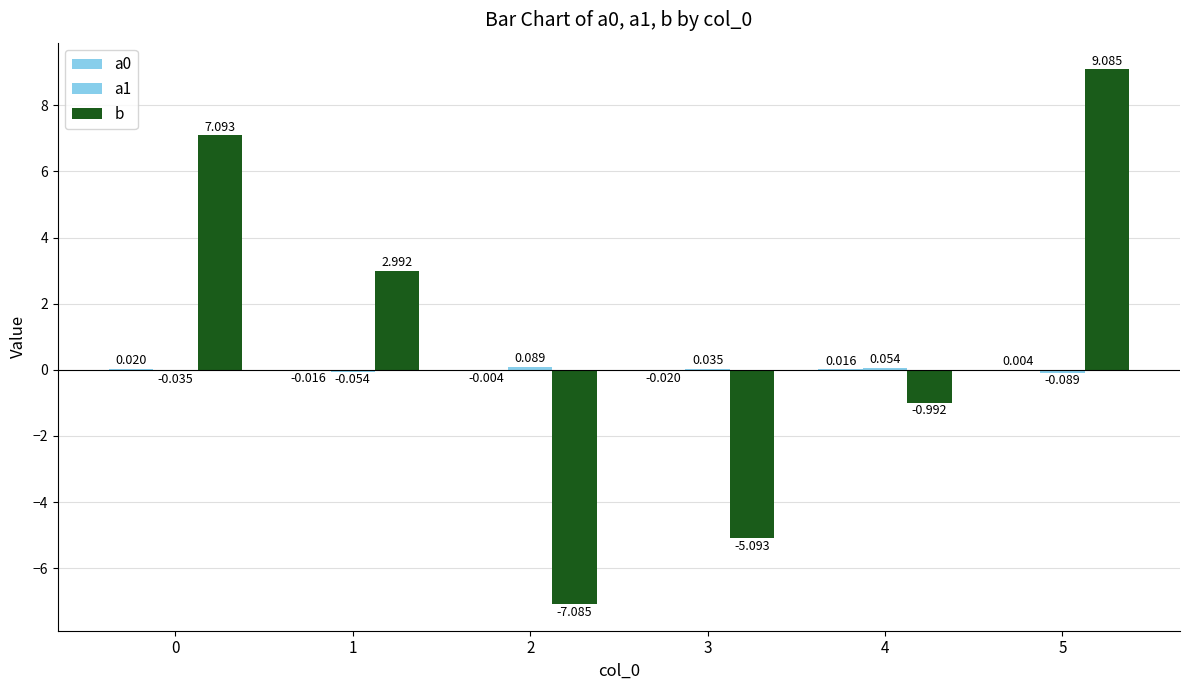

What is the difference between the b values at 1 and 5?

6.1